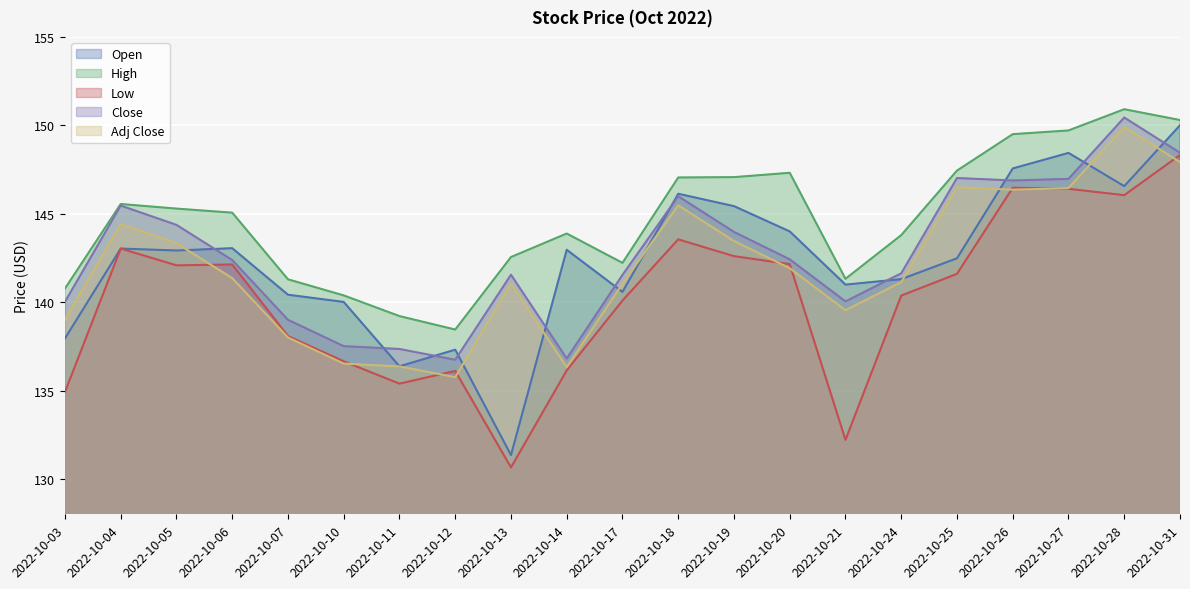

What is the sum of all High values?

3039.1